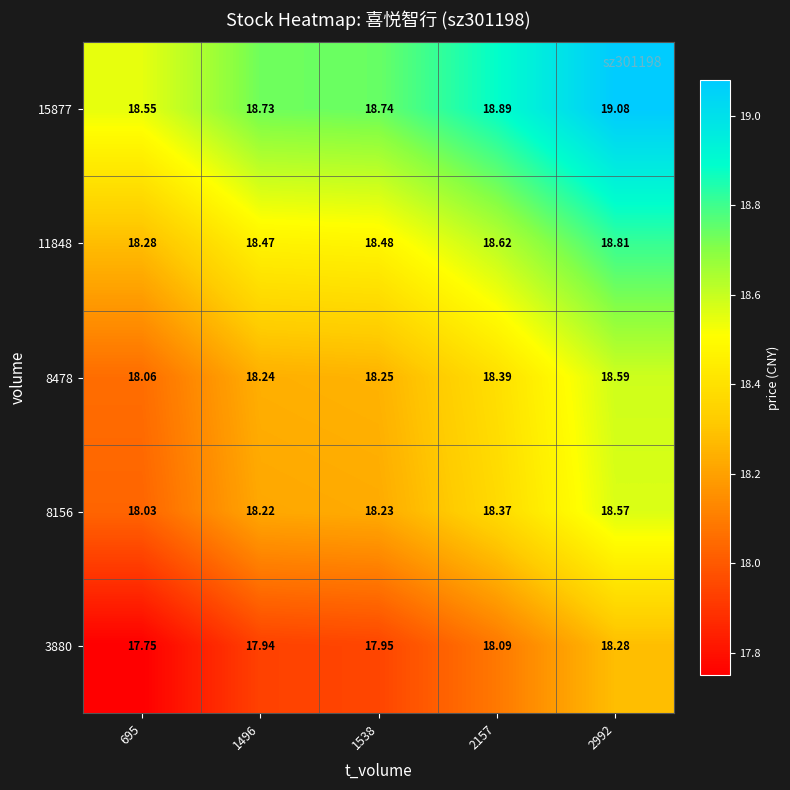

At 1538, list the series in order from largest to smallest.

15877, 11848, 8478, 8156, 3880